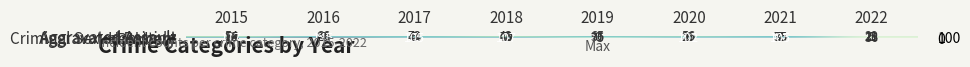

What is the difference between the Aggravated Assault values at 2018 and 2020?

13